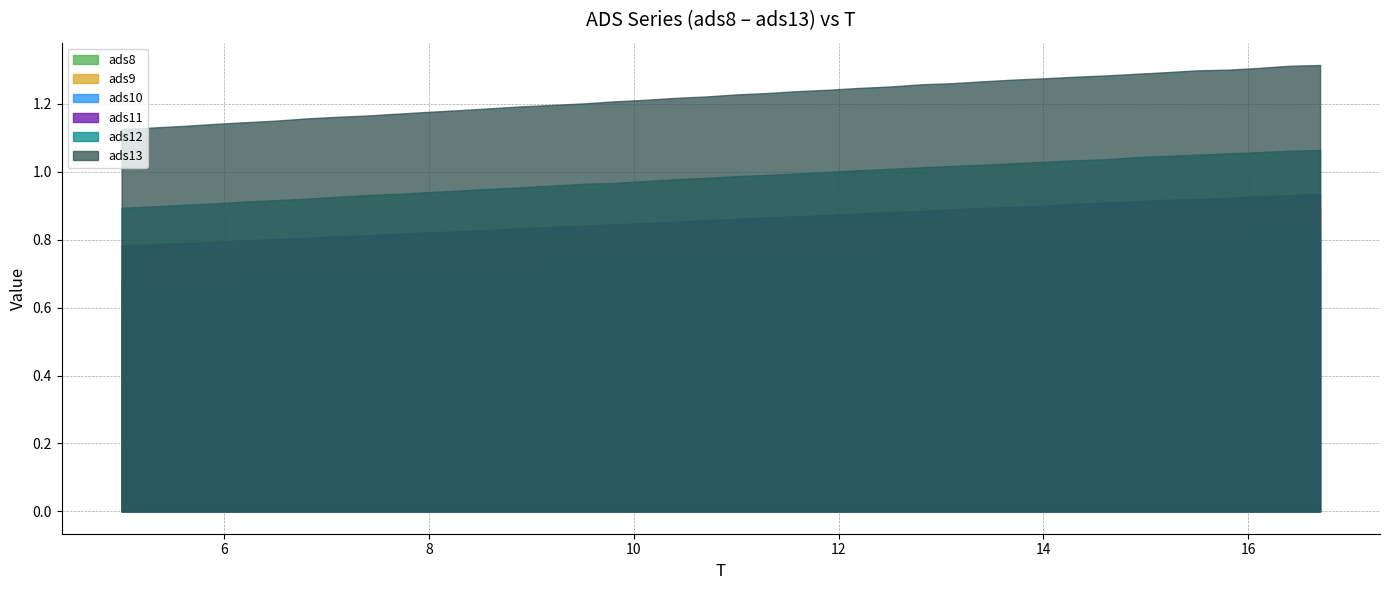

At which category is the sum across all series the highest?

39